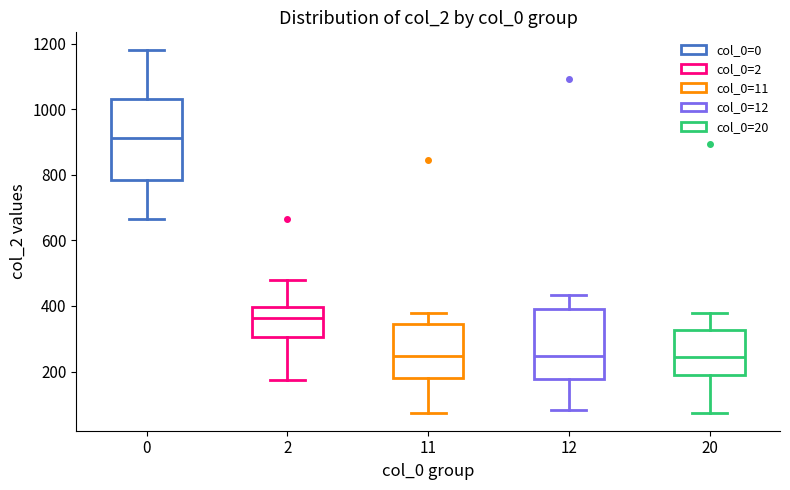

Which box's median line is the highest?

0